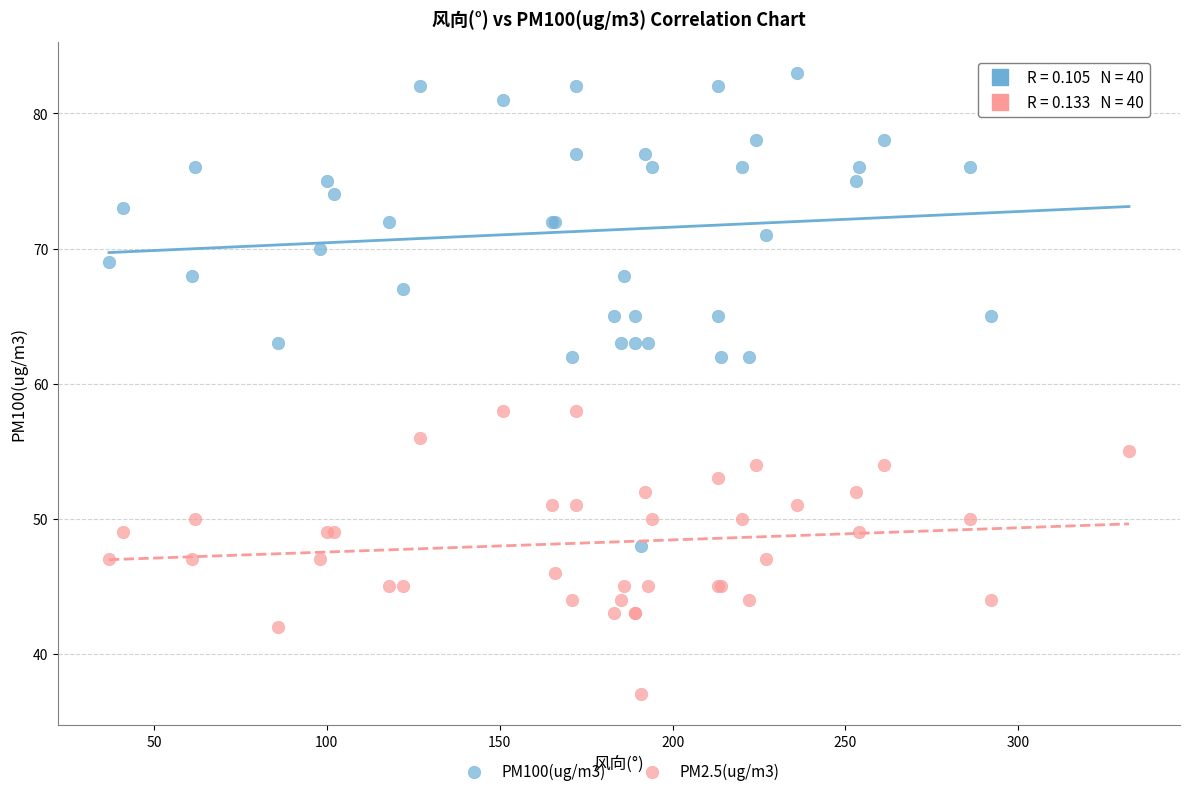

Which series contains the highest Y value?

PM100(ug/m3)